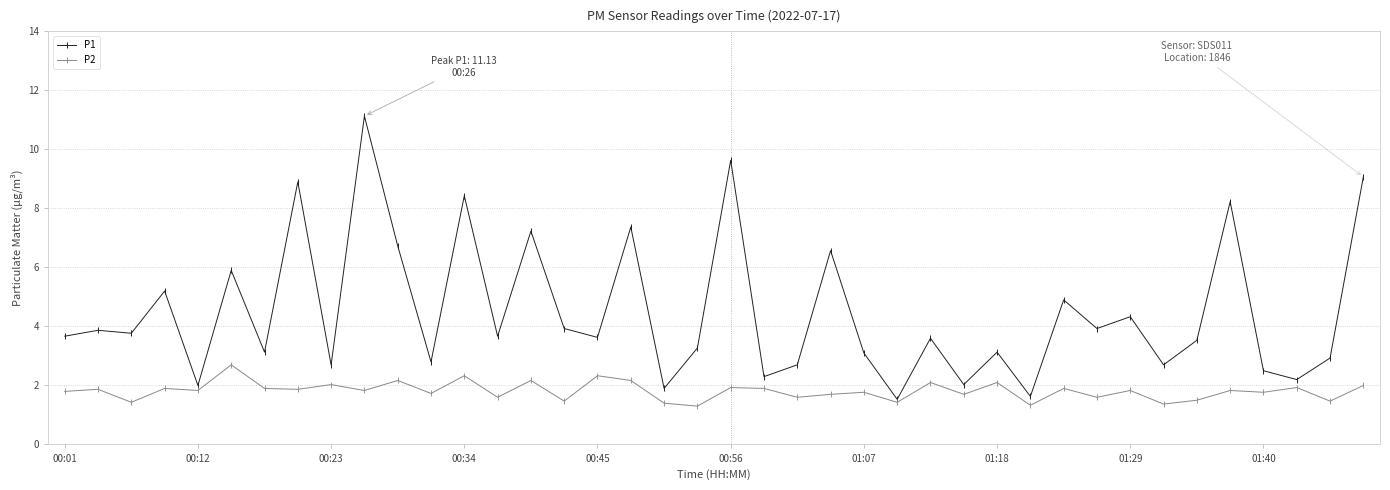

What is the value of the P1 point at the 1st from the left?

3.7